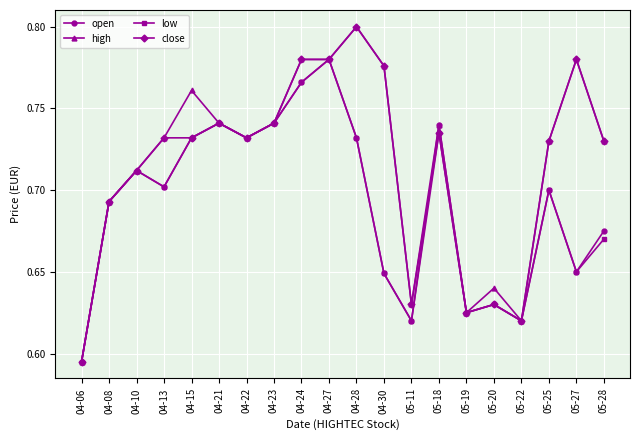

What is the total value across all series at 05-27?

2.9